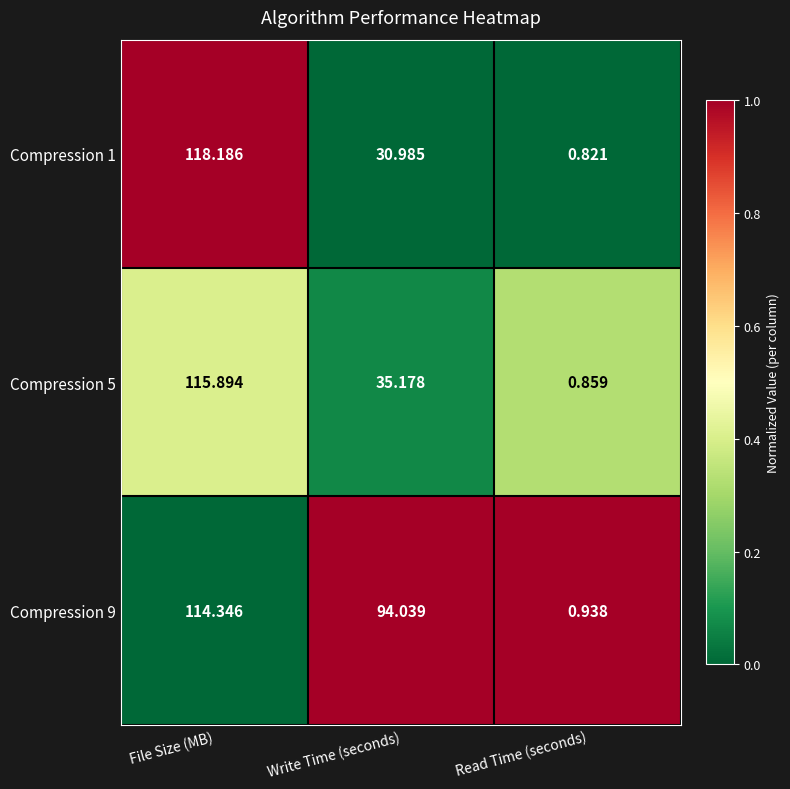

Which series has the widest spread of values?

Compression 1